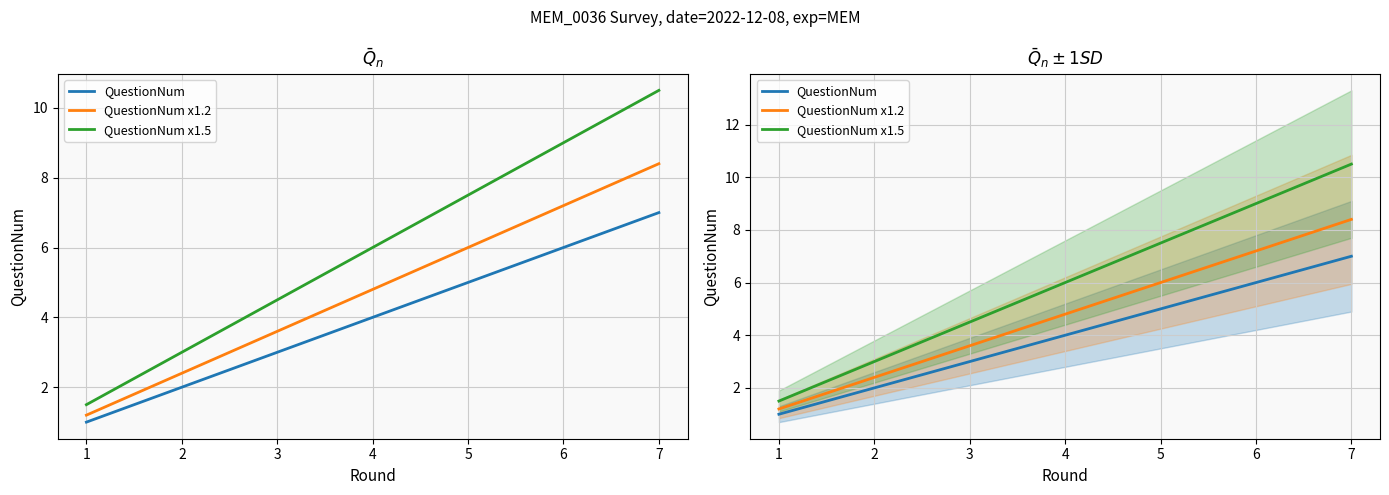

List the series in order of their peak value, lowest first.

QuestionNum, QuestionNum x1.2, QuestionNum x1.5